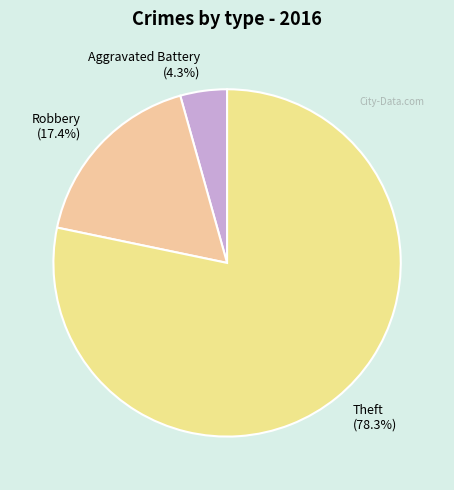

Do Aggravated Battery (4.3%) and Robbery (17.4%) together represent more than half of the pie?

No